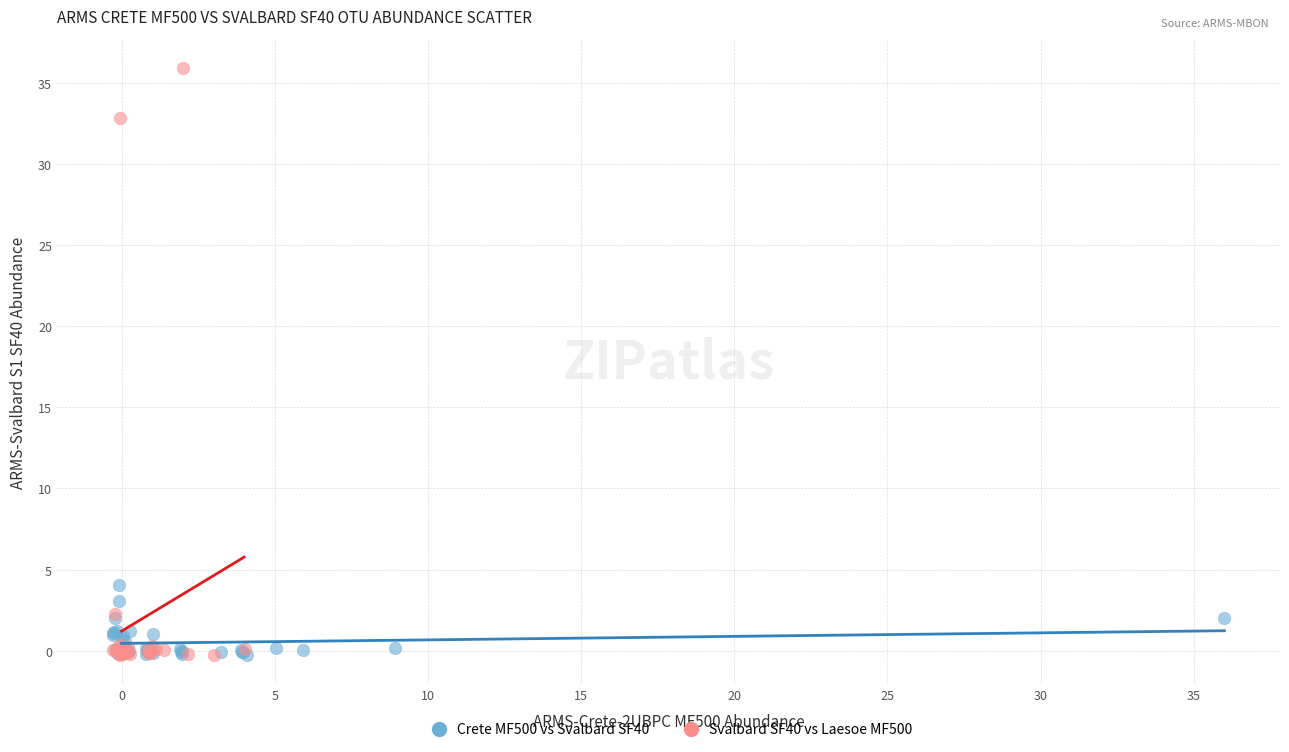

Which series reaches the maximum Y coordinate?

Svalbard SF40 vs Laesoe MF500